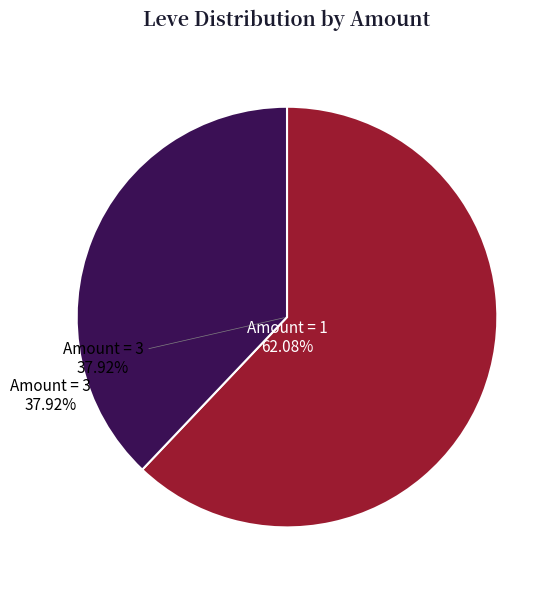

How many slices are in this pie chart?

2